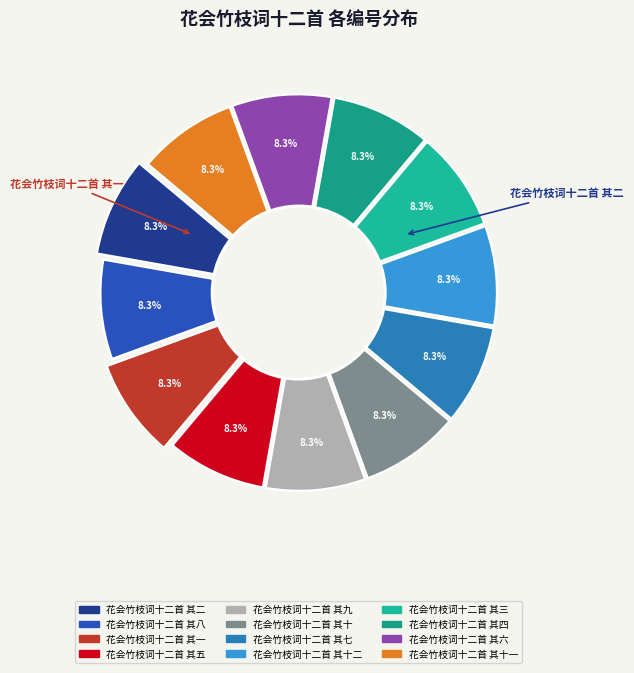

Do 花会竹枝词十二首 其十 and 花会竹枝词十二首 其九 together represent more than half of the pie?

No